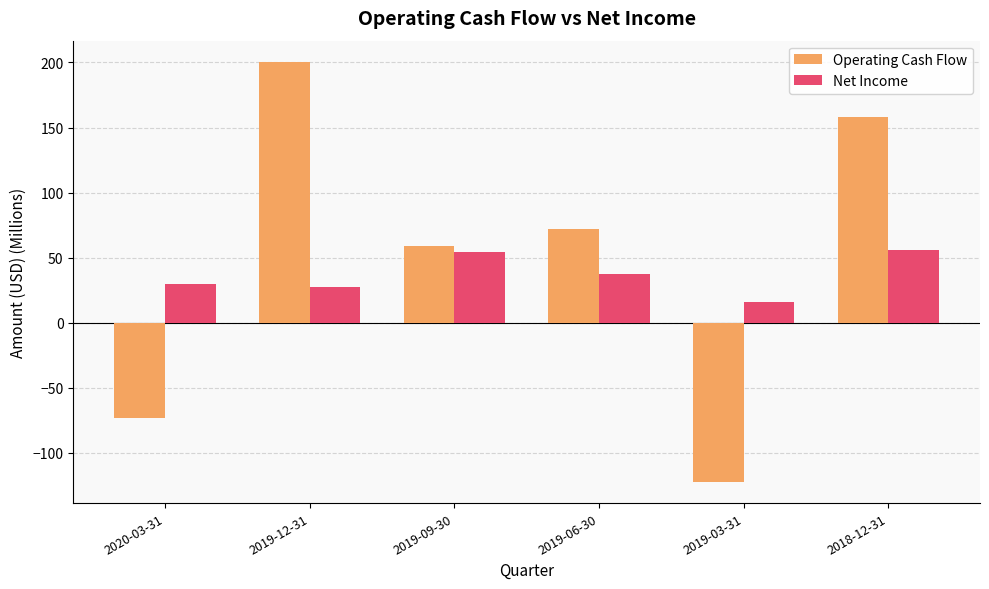

How many bars are there in total?

12